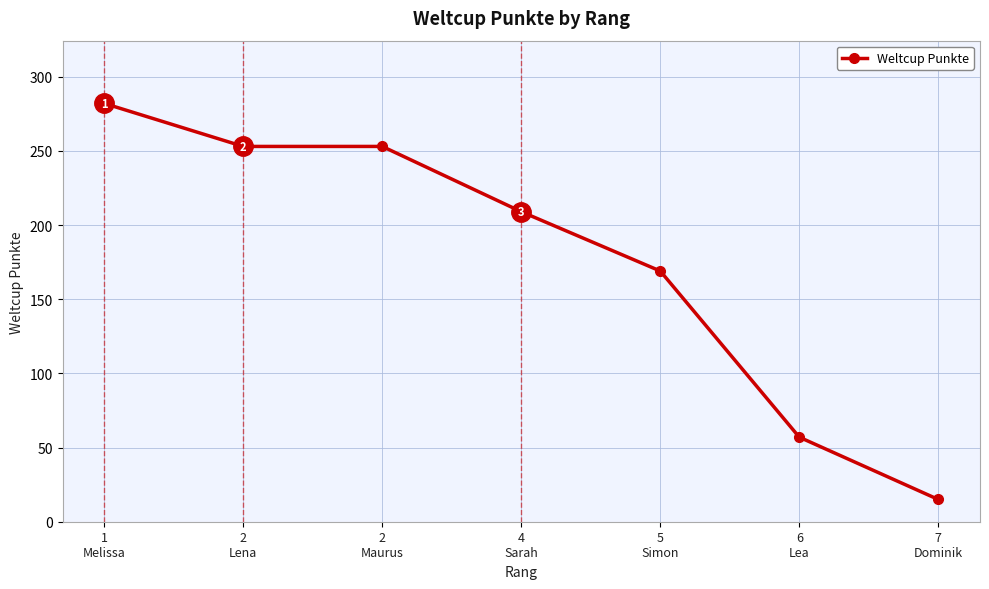

Reading left to right, what are all the values shown in this chart?

282	253	253	209	169	57	15